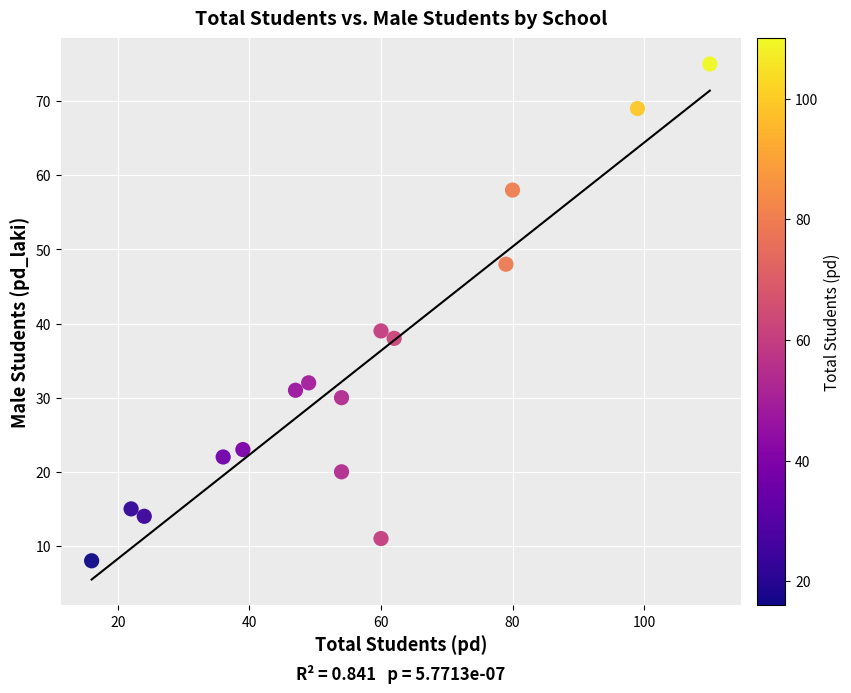

What is the range of X values (max minus min)?

94